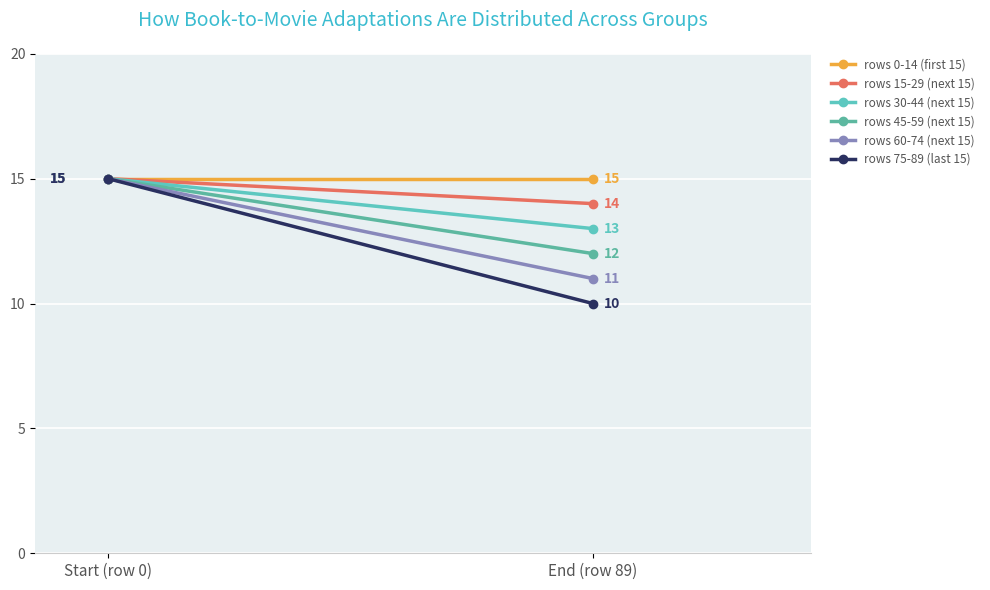

Is this an area chart (filled region under the line)?

No